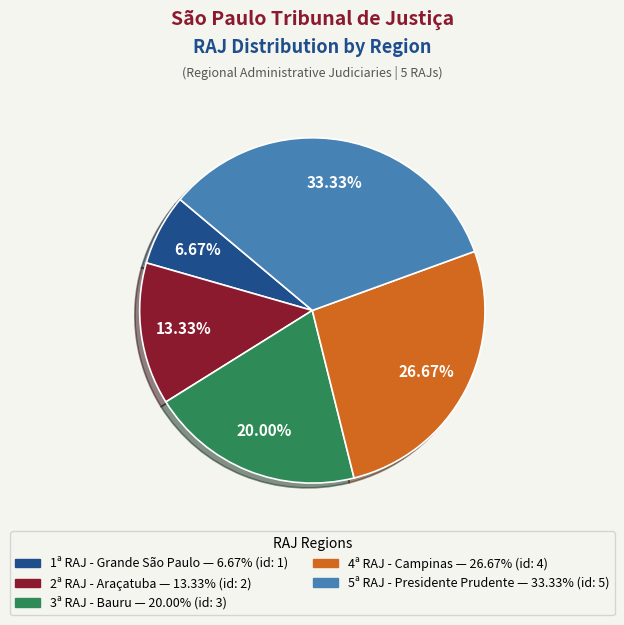

What is the ratio of the value at 1ª RAJ - Grande São Paulo to the value at 5ª RAJ - Presidente Prudente?

0.2